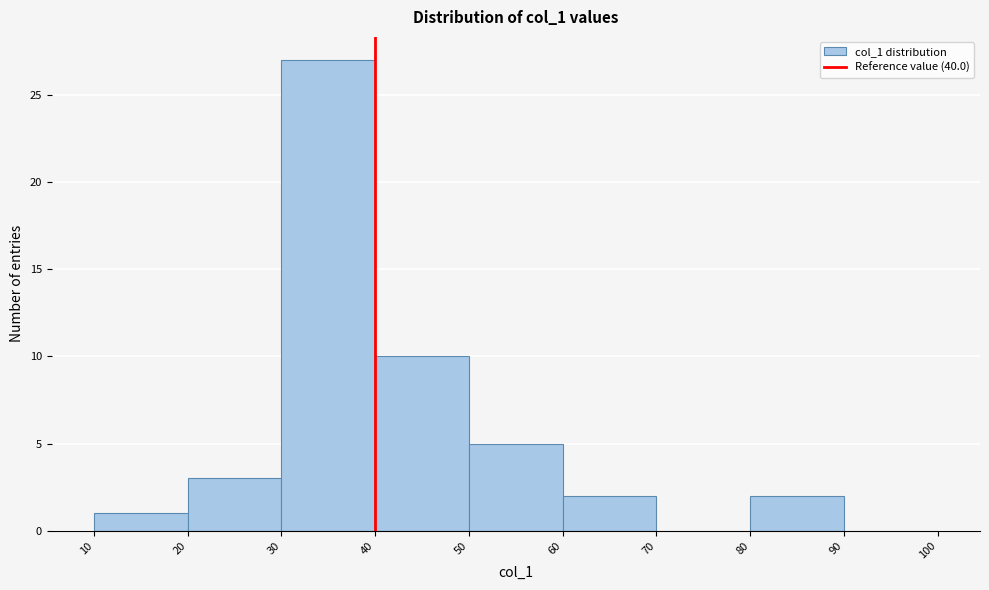

Over which range of the x-axis is the bar tallest?

30 to 40